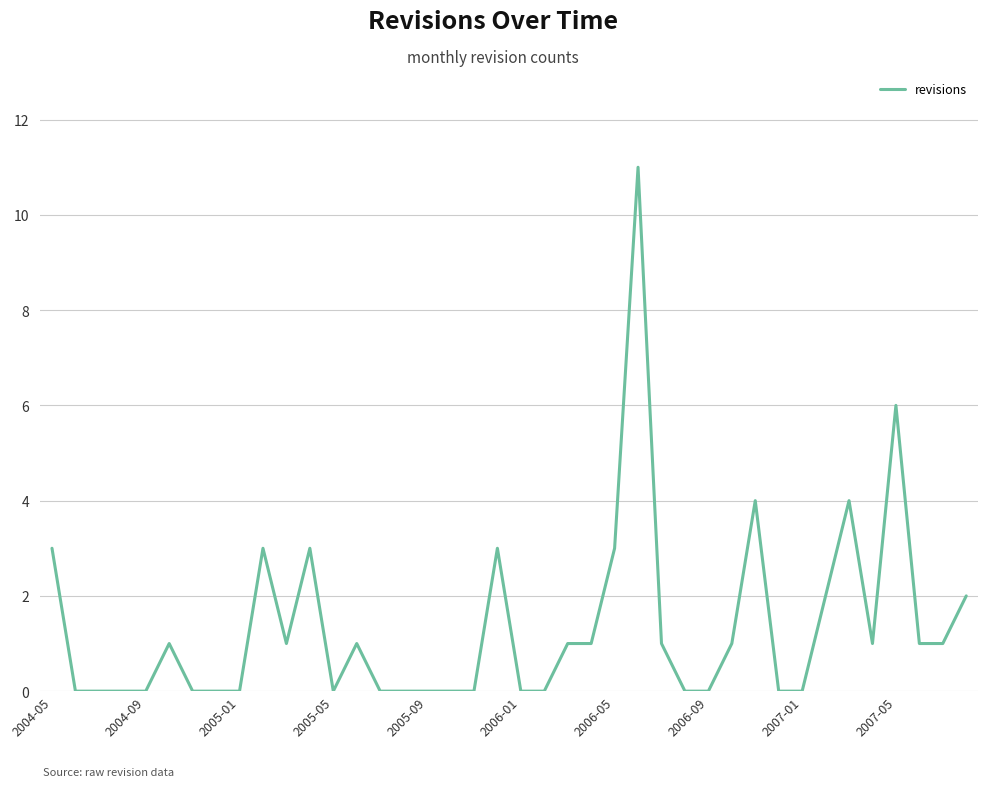

How many lines are shown in the chart?

1